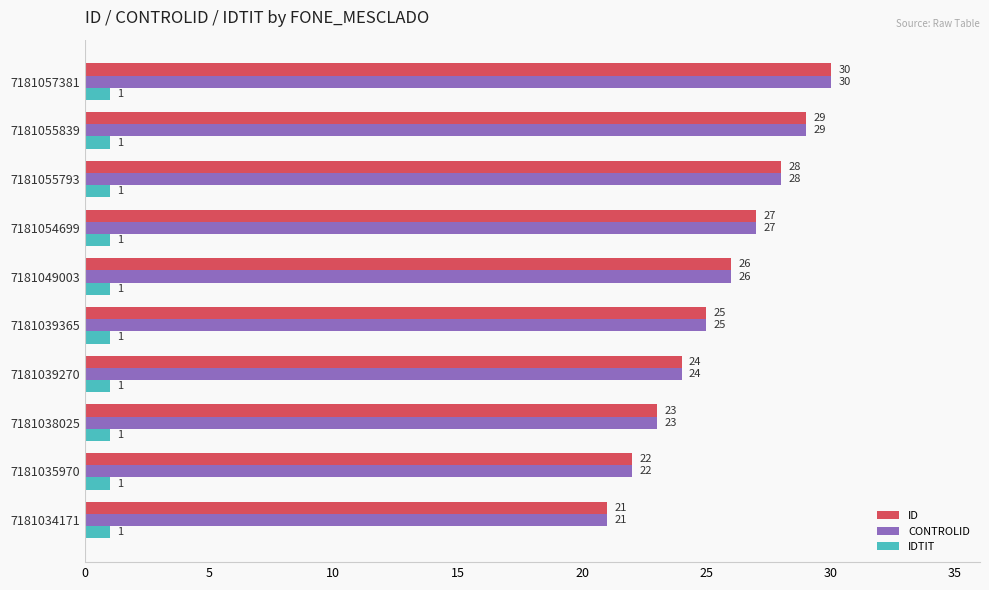

What is the sum of all IDTIT values?

10